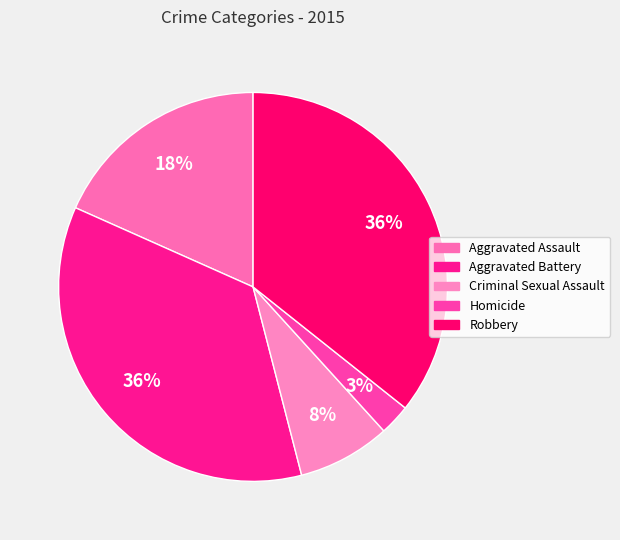

To the nearest percent, what is the combined percentage of Homicide and Aggravated Battery?

38%